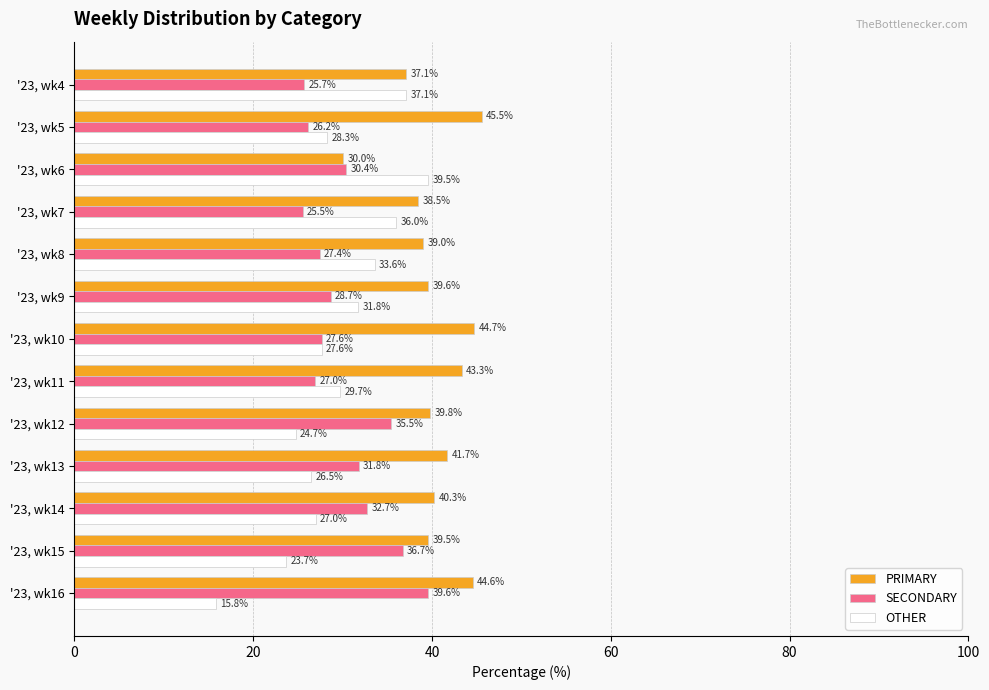

What is the difference between the highest and lowest values at '23, wk13?

15.2